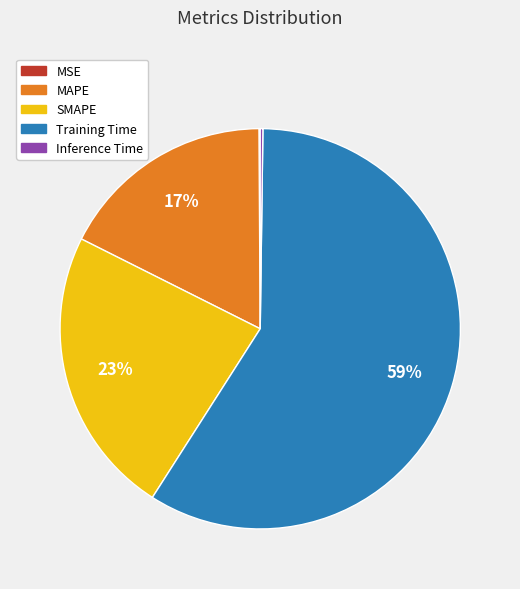

Which category has the biggest portion of the pie?

Training Time